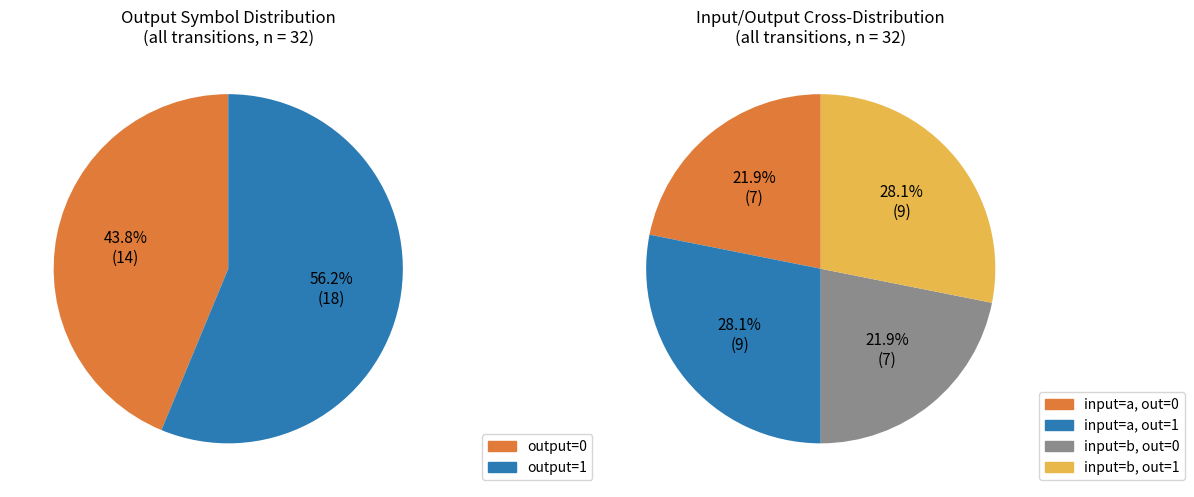

To the nearest percent, what is the difference between the largest and smallest slice percentages?

6%